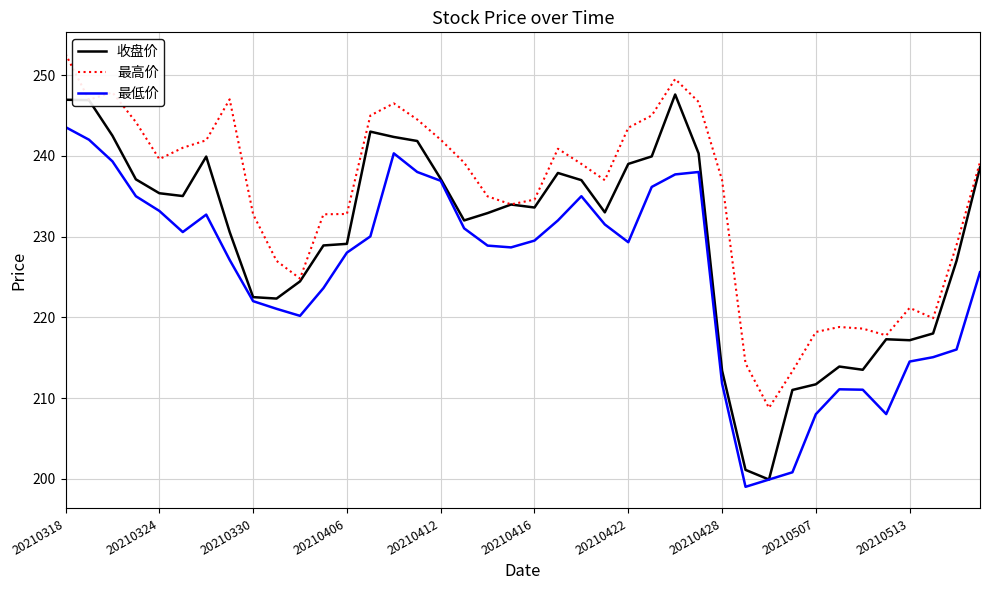

Which series has the largest total across all categories?

最高价